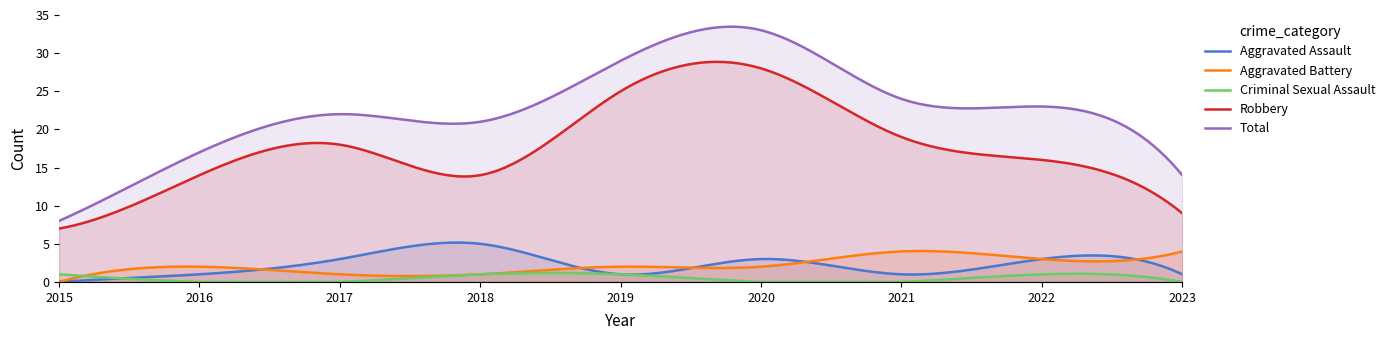

Reading left to right, extract all data points from this chart.

Aggravated Assault: 0	1	3	5	1	3	1	3	1
Aggravated Battery: 0	2	1	1	2	2	4	3	4
Criminal Sexual Assault: 1	0	0	1	1	0	0	1	0
Robbery: 7	14	18	14	25	28	19	16	9
Total: 8	17	22	21	29	33	24	23	14